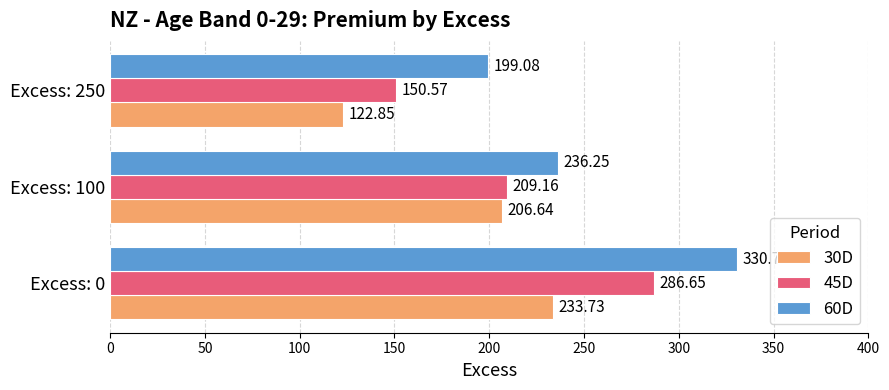

Rank the categories by 60D value from highest to lowest.

Excess: 0, Excess: 100, Excess: 250